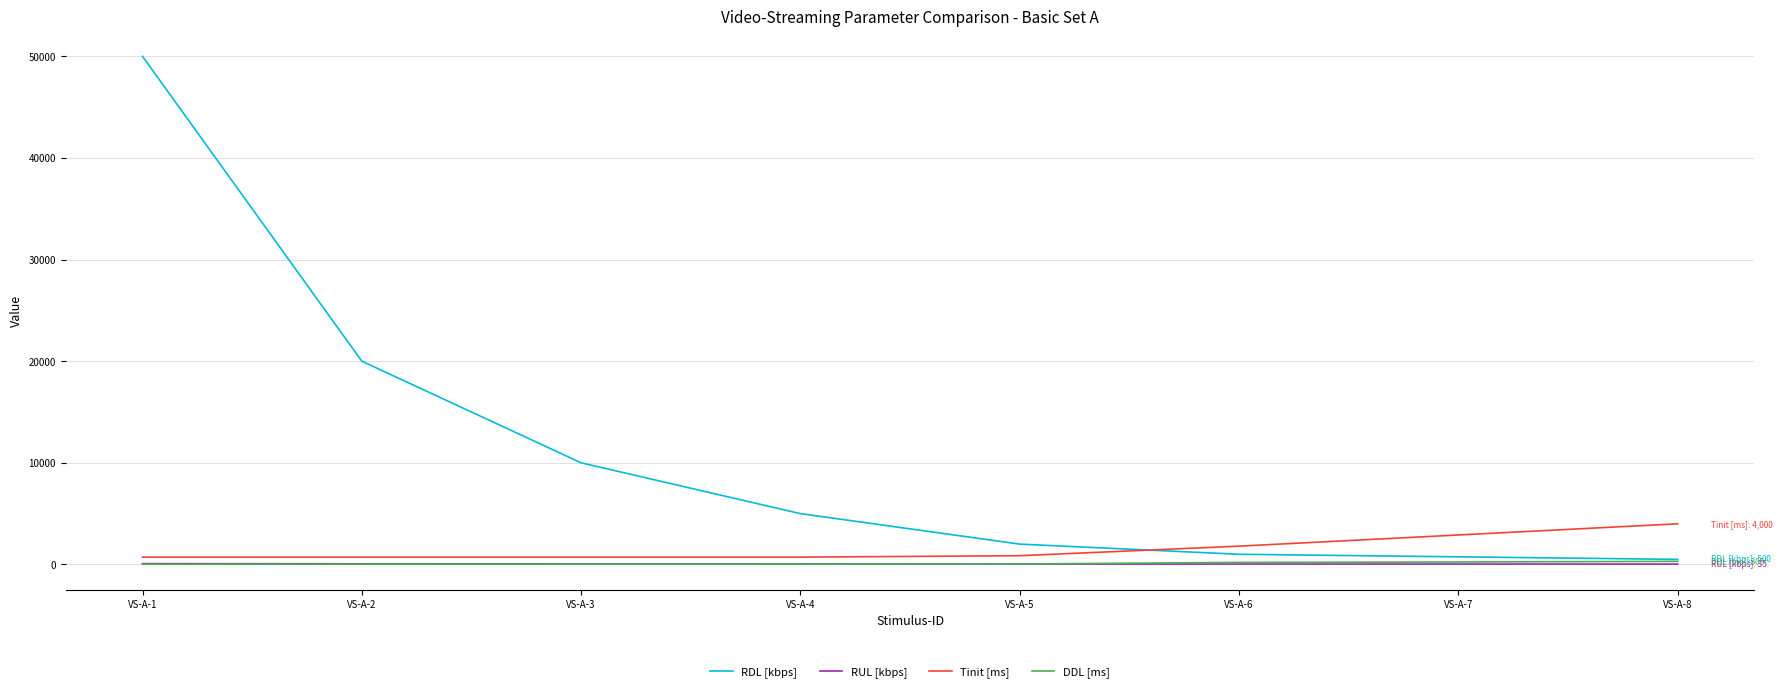

True or false: RDL [kbps] and RUL [kbps] cross at least once.

False